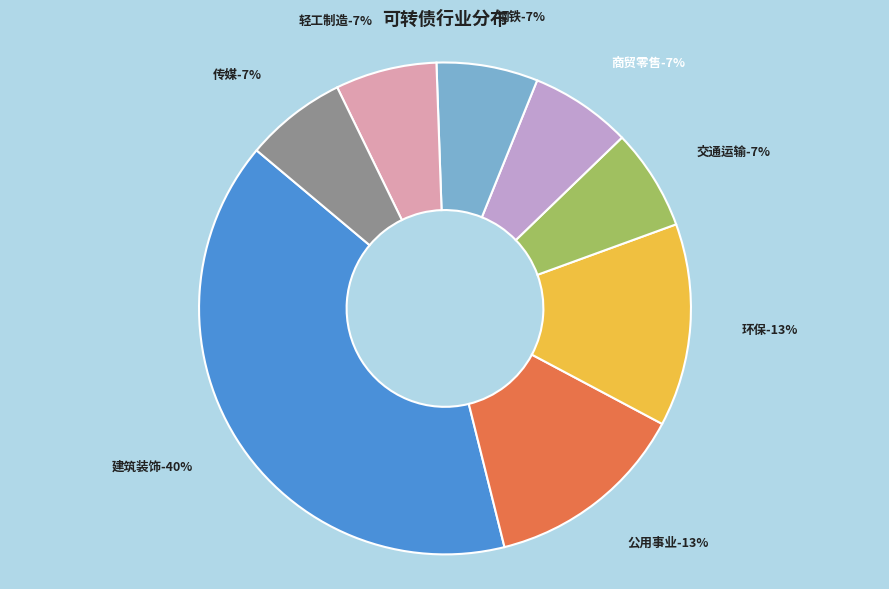

Rank the categories by value from lowest to highest.

交通运输, 商贸零售, 钢铁, 轻工制造, 传媒, 公用事业, 环保, 建筑装饰